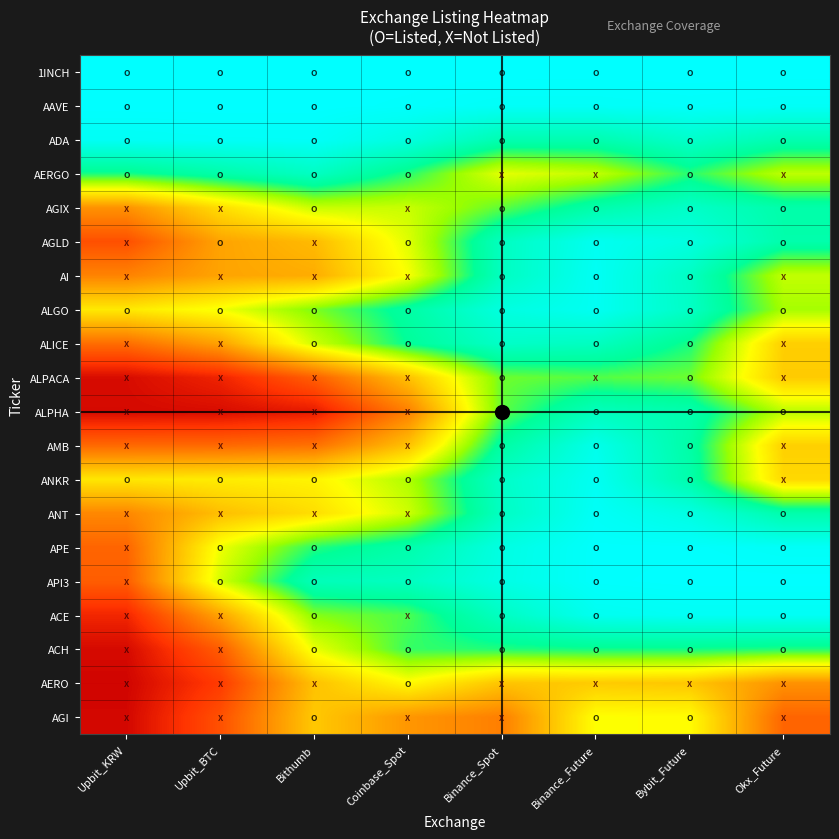

Between Bithumb and Upbit_BTC, which is larger?

Upbit_BTC